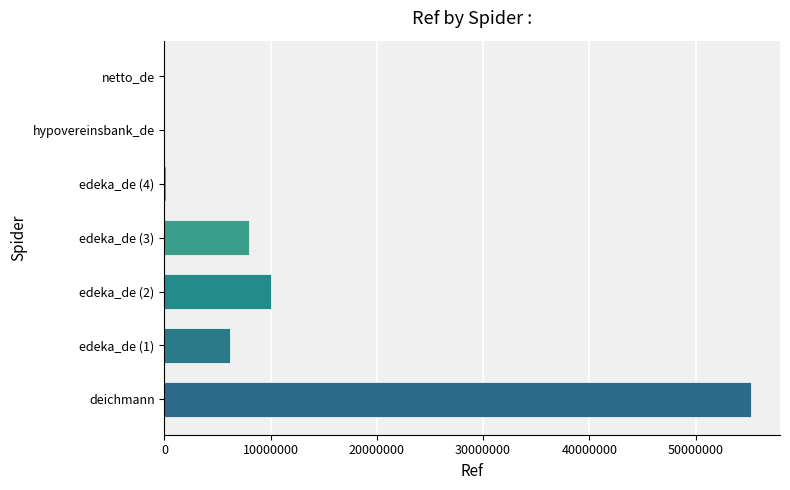

Approximately how many times larger is the value at edeka_de (1) compared to edeka_de (3)?

0.8